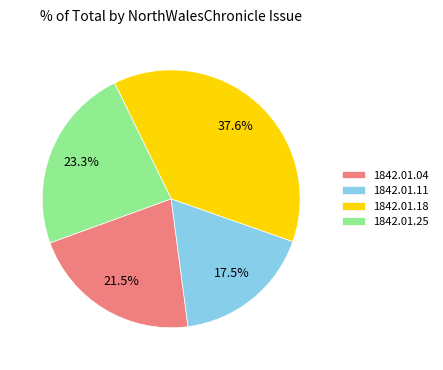

Rank the categories by value from highest to lowest.

1842.01.18, 1842.01.25, 1842.01.04, 1842.01.11